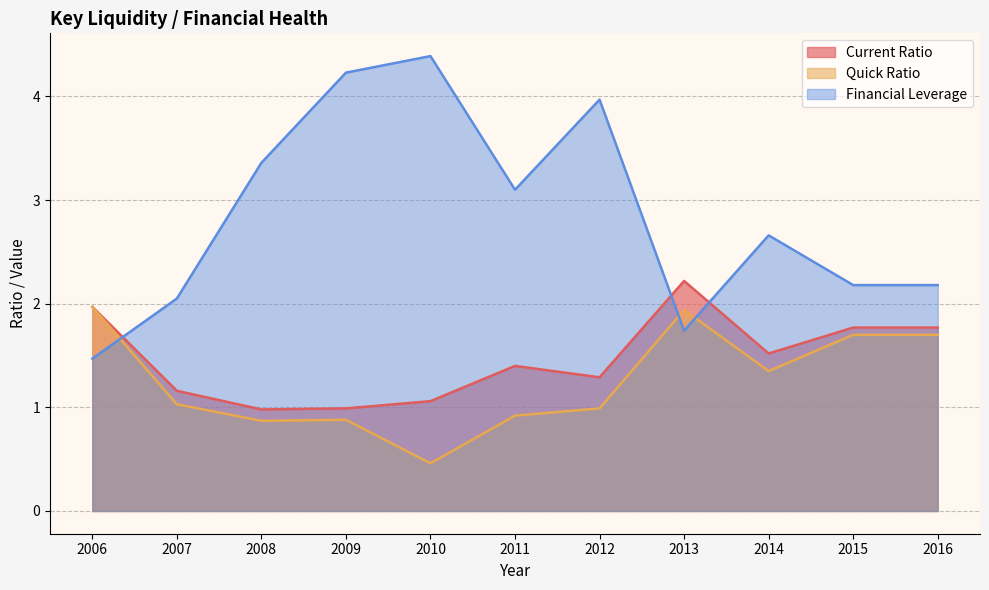

Is it true that Current Ratio equals 2.0 at 2006?

True